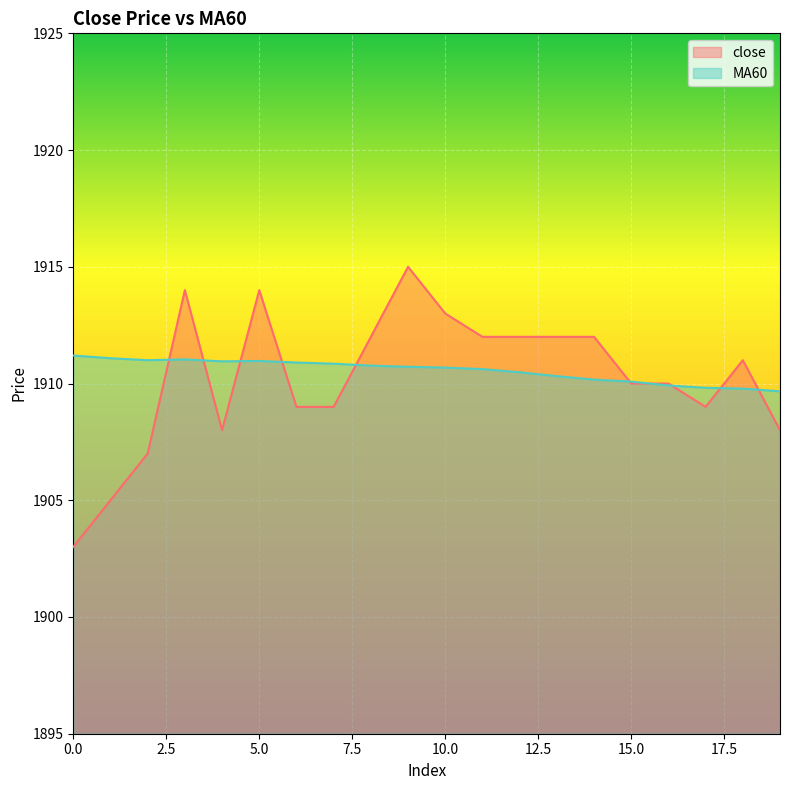

What is the average value of the close series?

1910.2